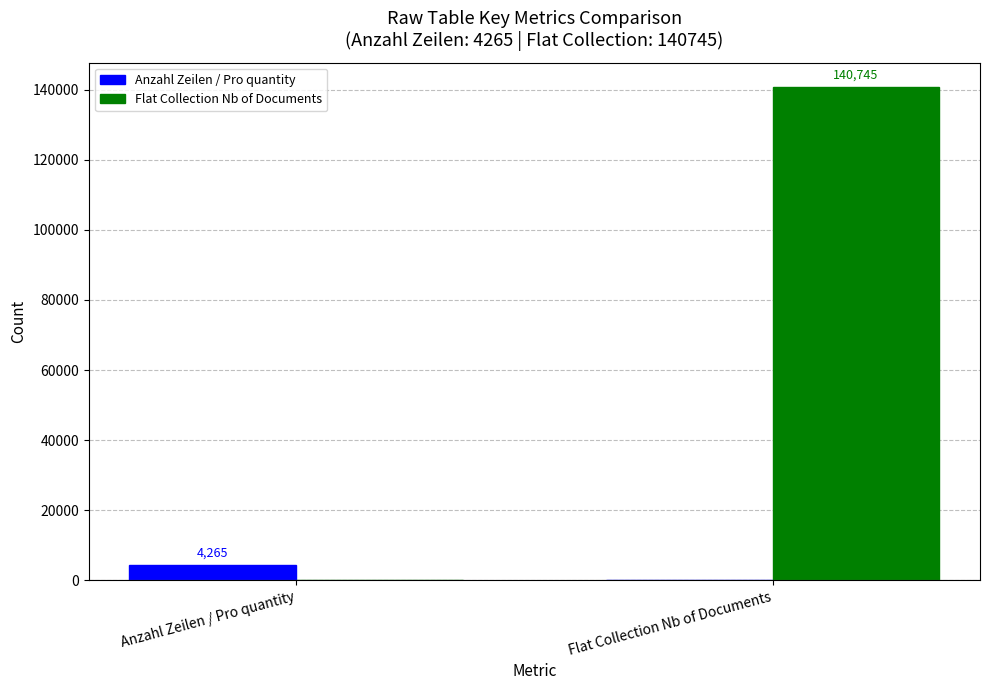

True or false: Flat Collection Nb of Documents has a value of 70955 at Anzahl Zeilen / Pro quantity.

False